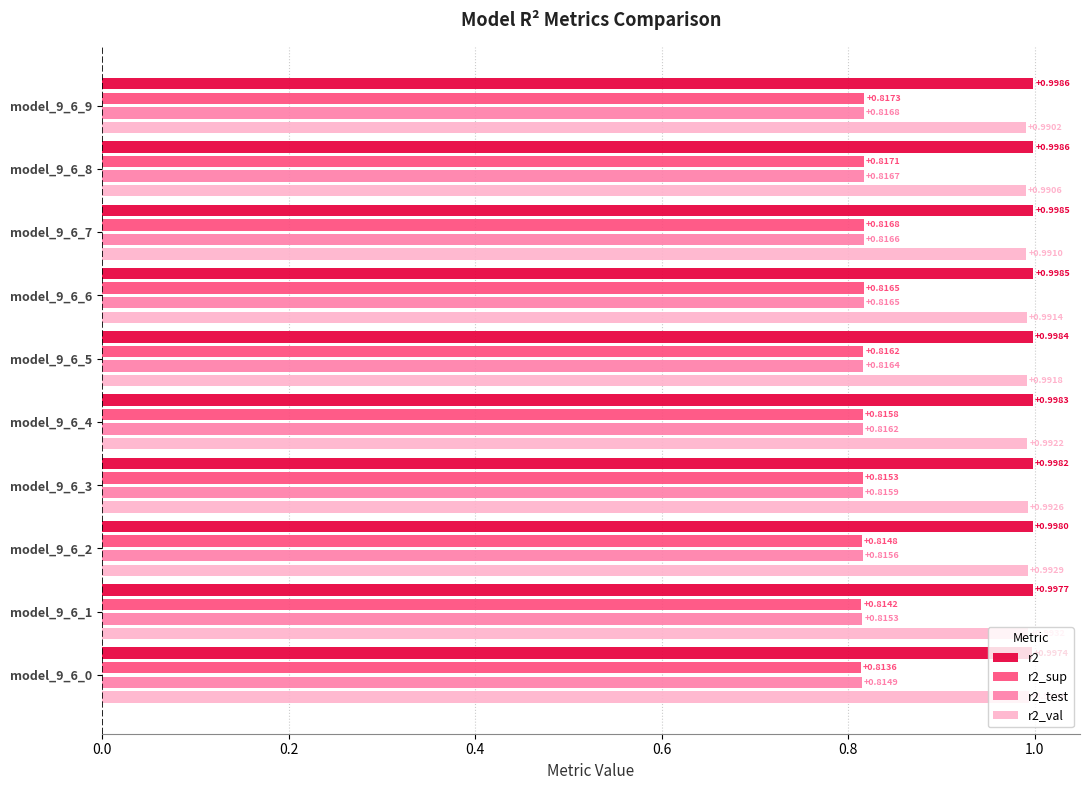

At model_9_6_5, list the series in order from smallest to largest.

r2_sup, r2_test, r2_val, r2